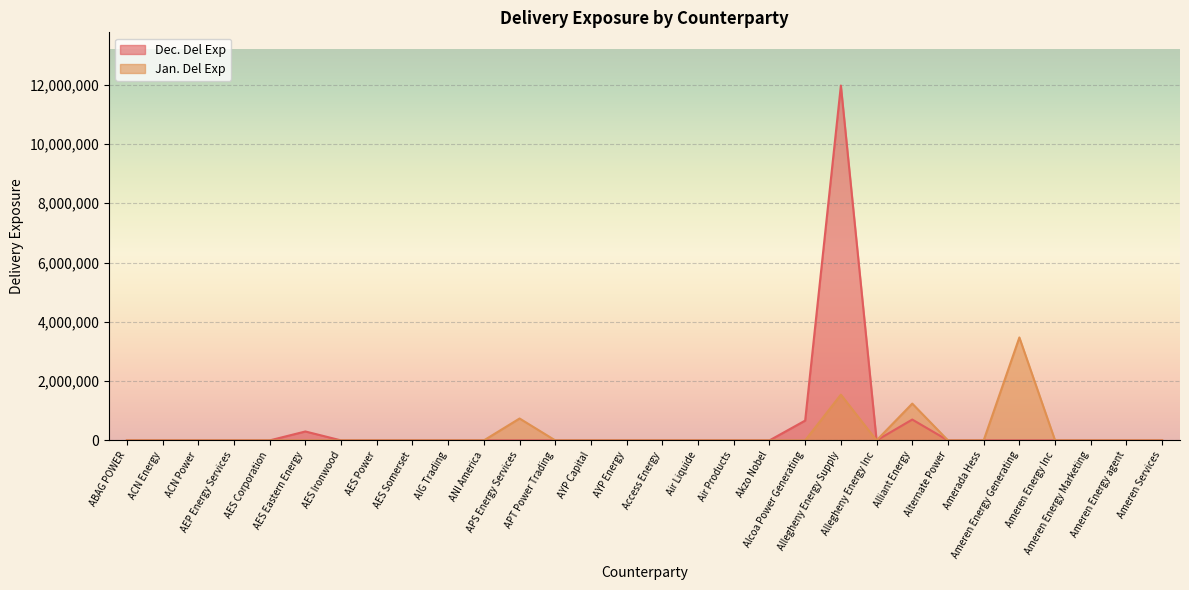

What is the difference between the second highest and minimum values in the Jan. Del Exp series?

1543380